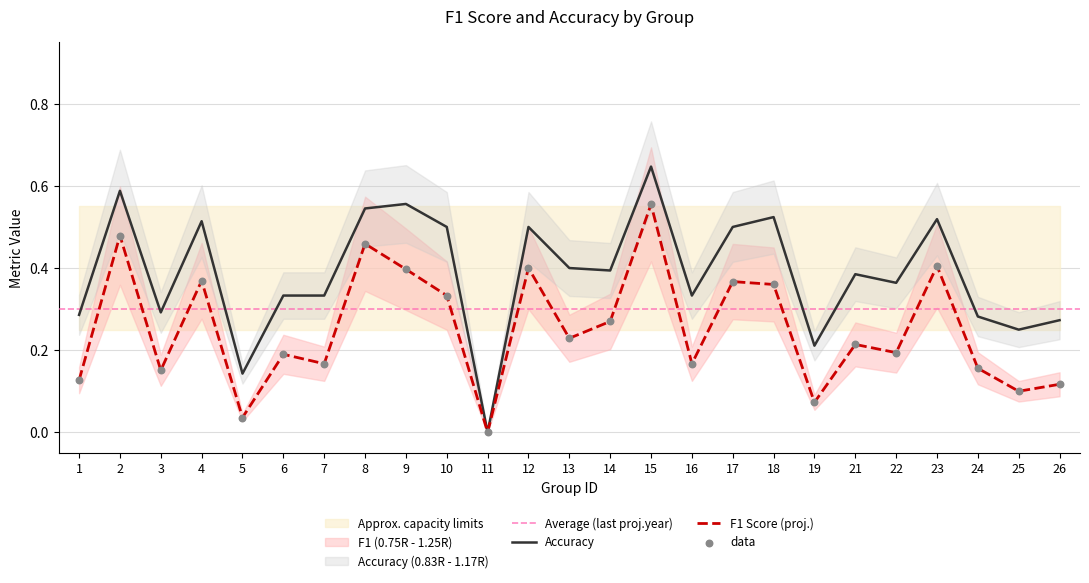

Which series has the largest total across all categories?

accuracy